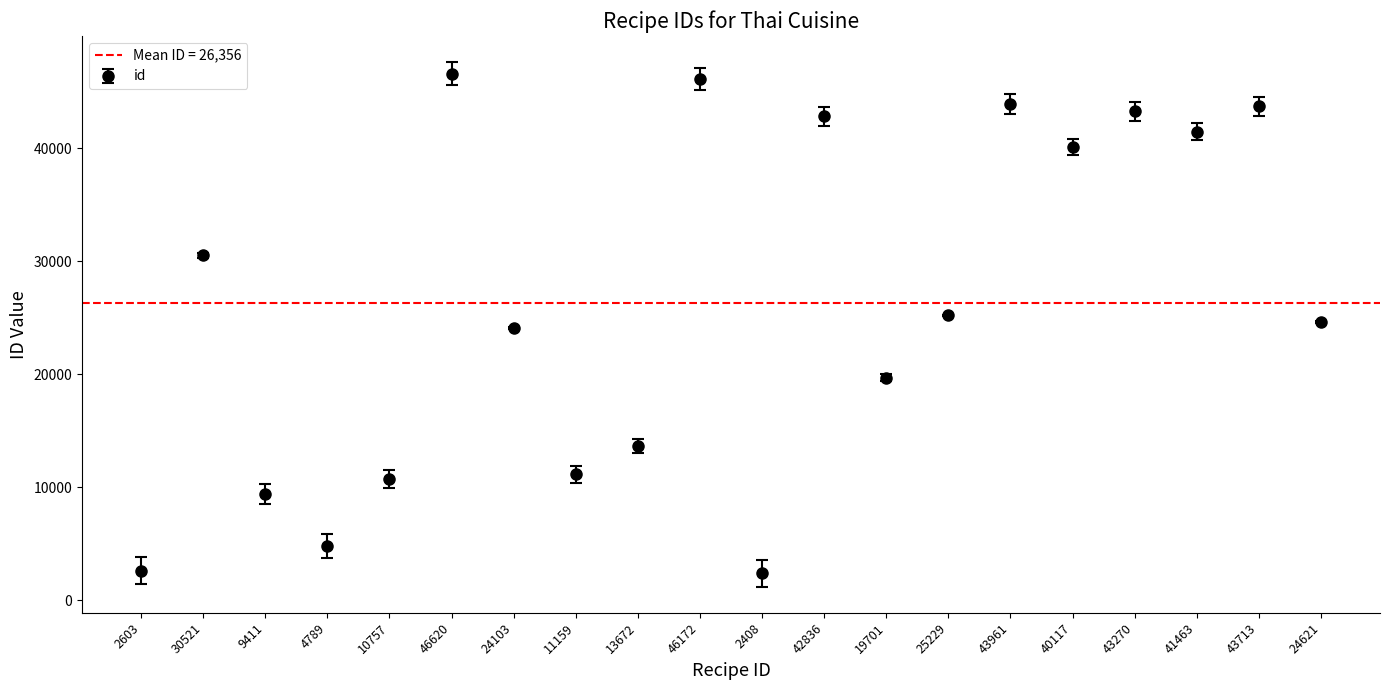

Between 25229 and 43270, which is larger?

43270